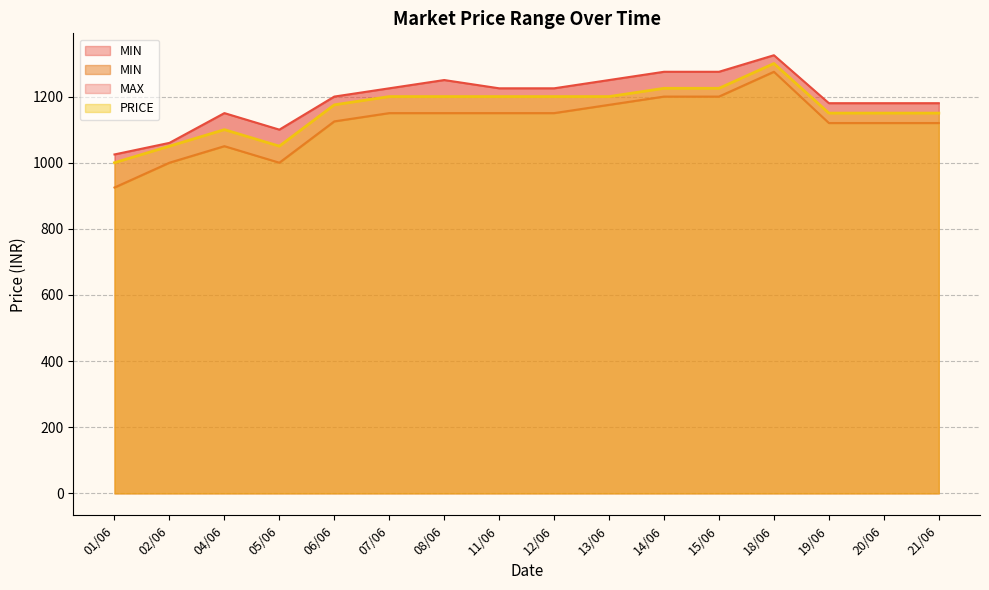

What is the total value across all series at 07/06?

3575